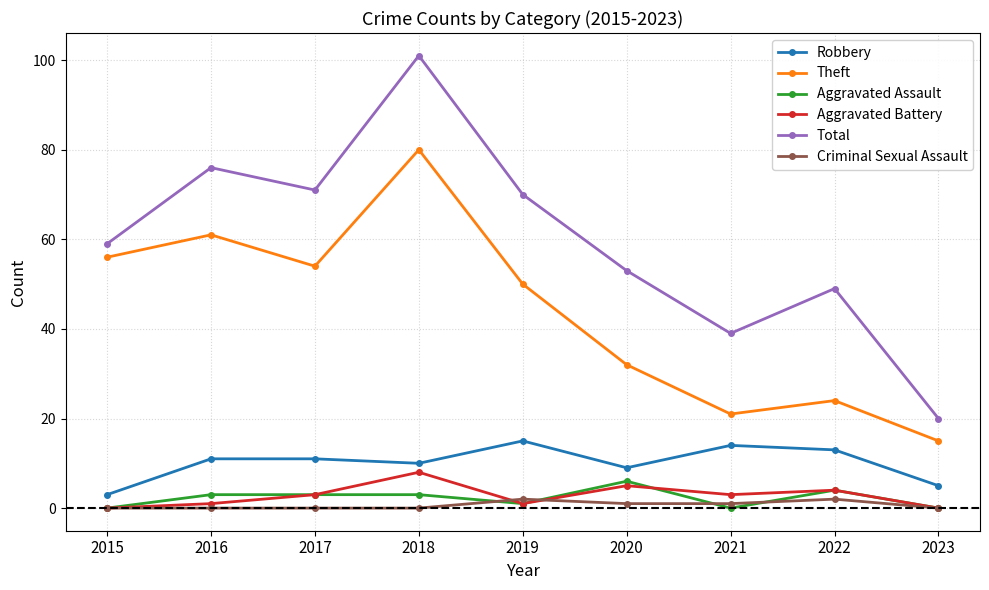

Which series has the largest range (max minus min)?

Total